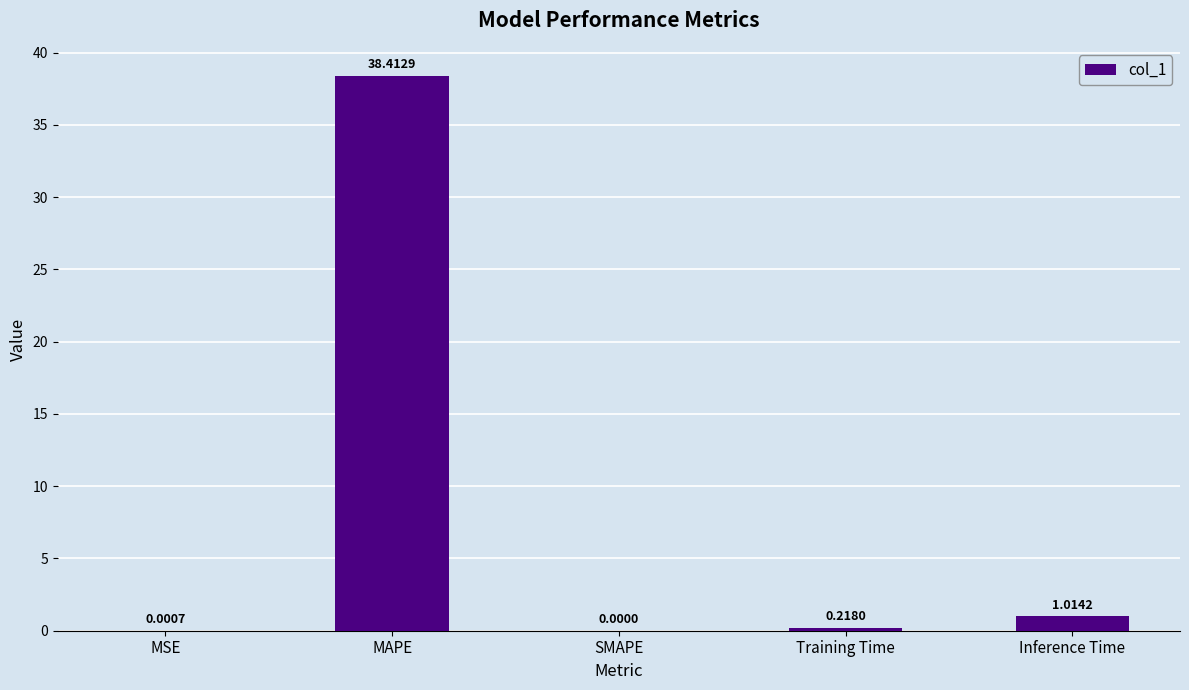

Which label corresponds to the largest value in the chart?

MAPE